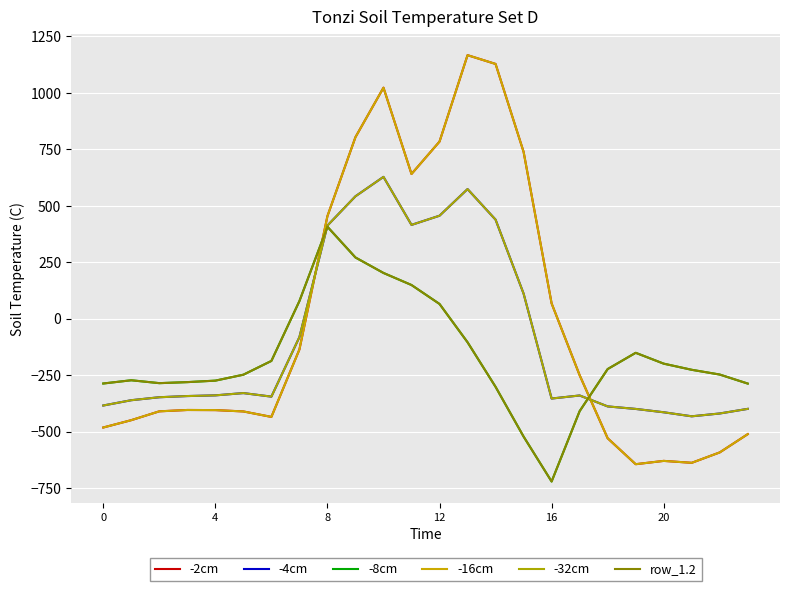

What is the greatest value displayed?

1167.2